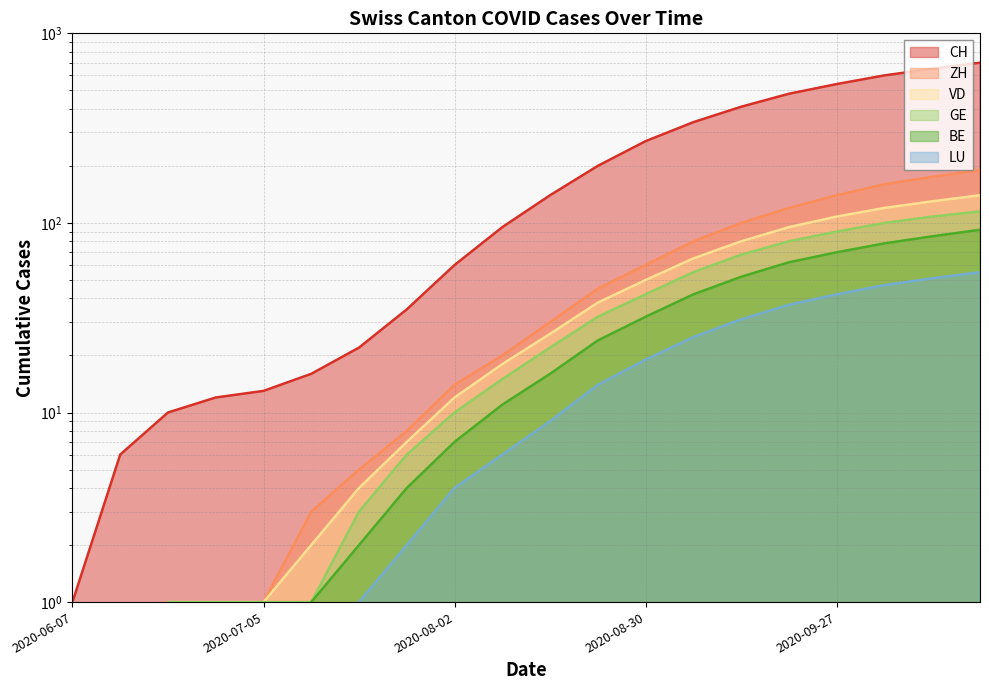

How many lines are shown in the chart?

6